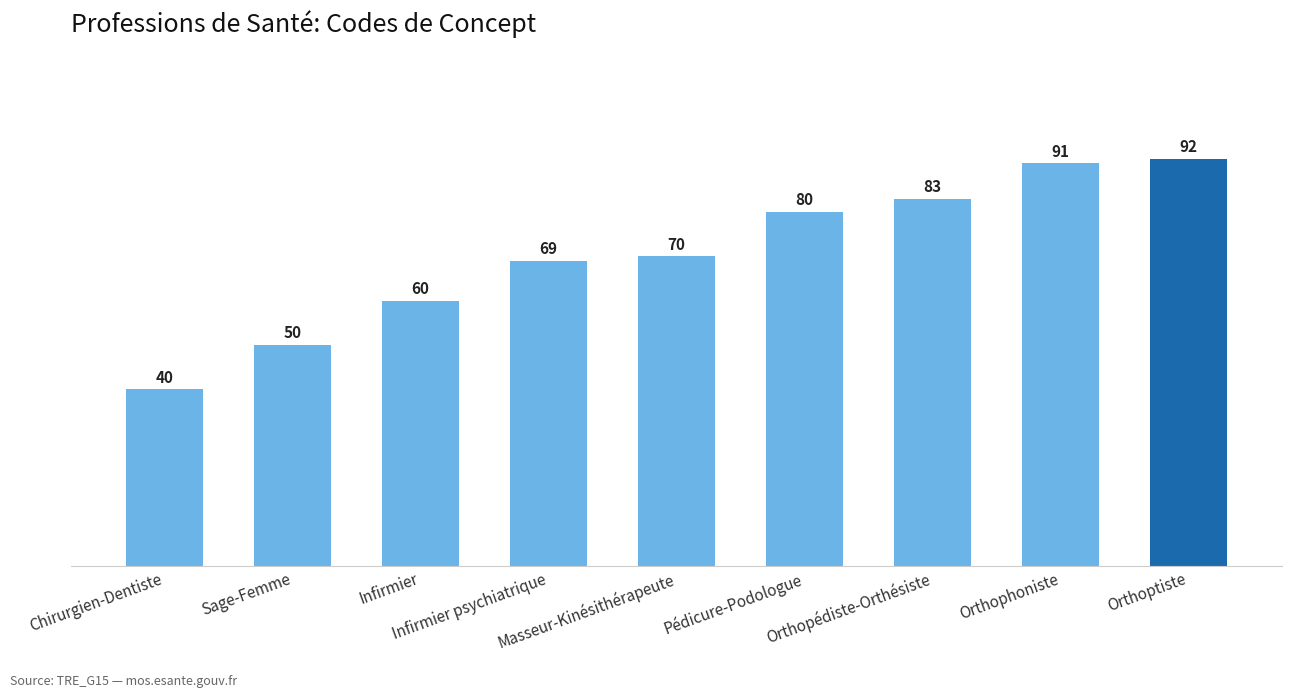

Reading left to right, transcribe all the data shown in this chart.

Chirurgien-Dentiste=40	Sage-Femme=50	Infirmier=60	Infirmier psychiatrique=69	Masseur-Kinésithérapeute=70	Pédicure-Podologue=80	Orthopédiste-Orthésiste=83	Orthophoniste=91	Orthoptiste=92